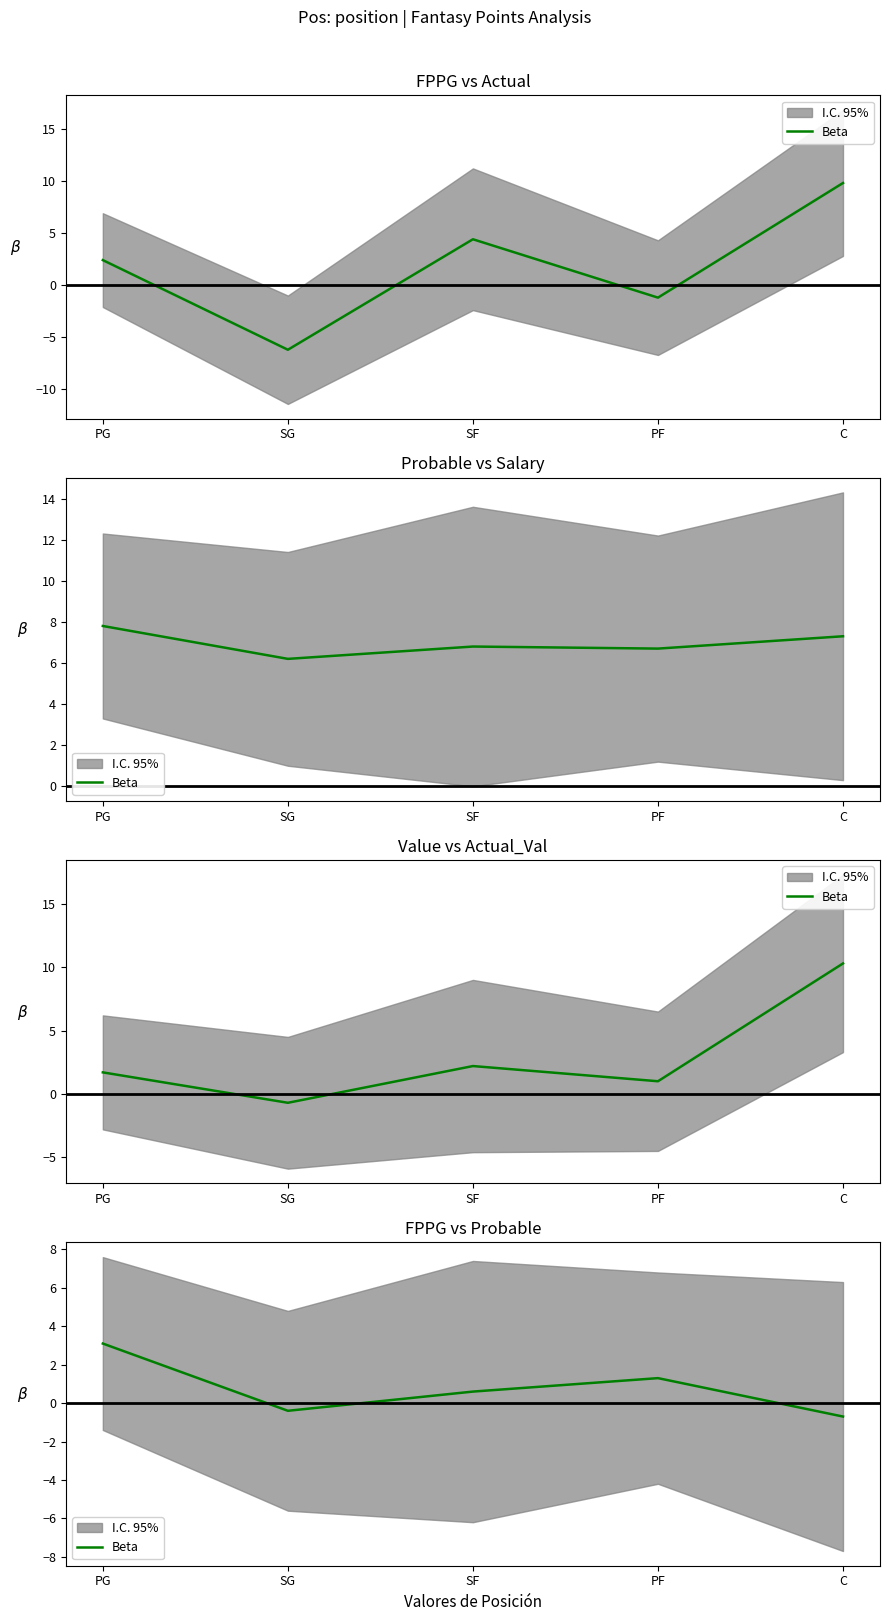

The value at PG is 5.0. True or false?

False